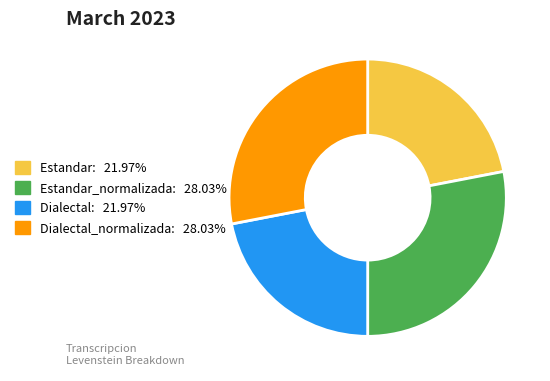

Is there any slice that represents more than half of the pie?

No